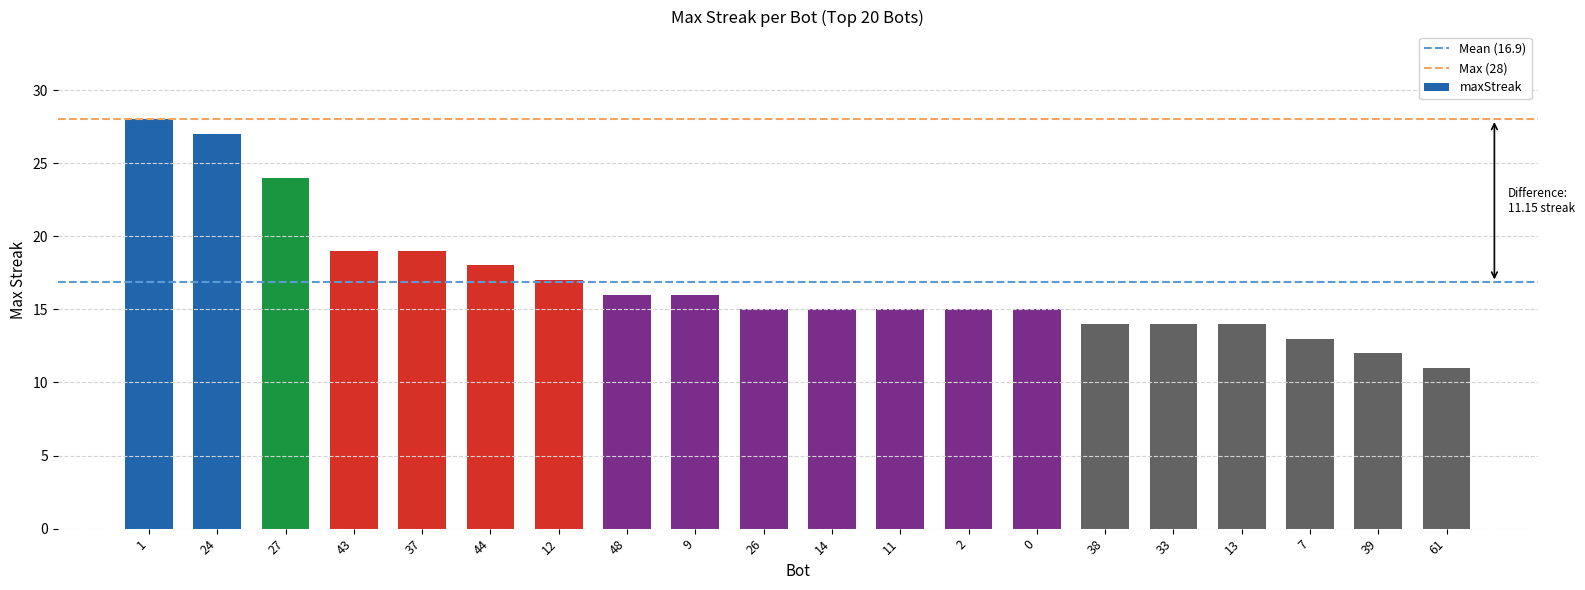

Read the value at 2, to the nearest 5.

15